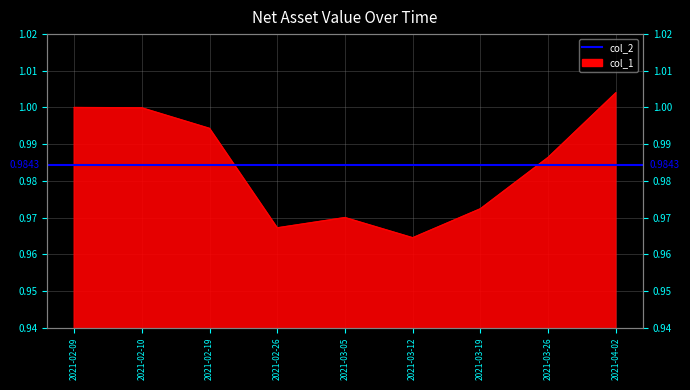

List the labels in order of value, largest first.

2021-04-02, 2021-02-09, 2021-02-10, 2021-02-19, 2021-03-26, 2021-03-19, 2021-03-05, 2021-02-26, 2021-03-12